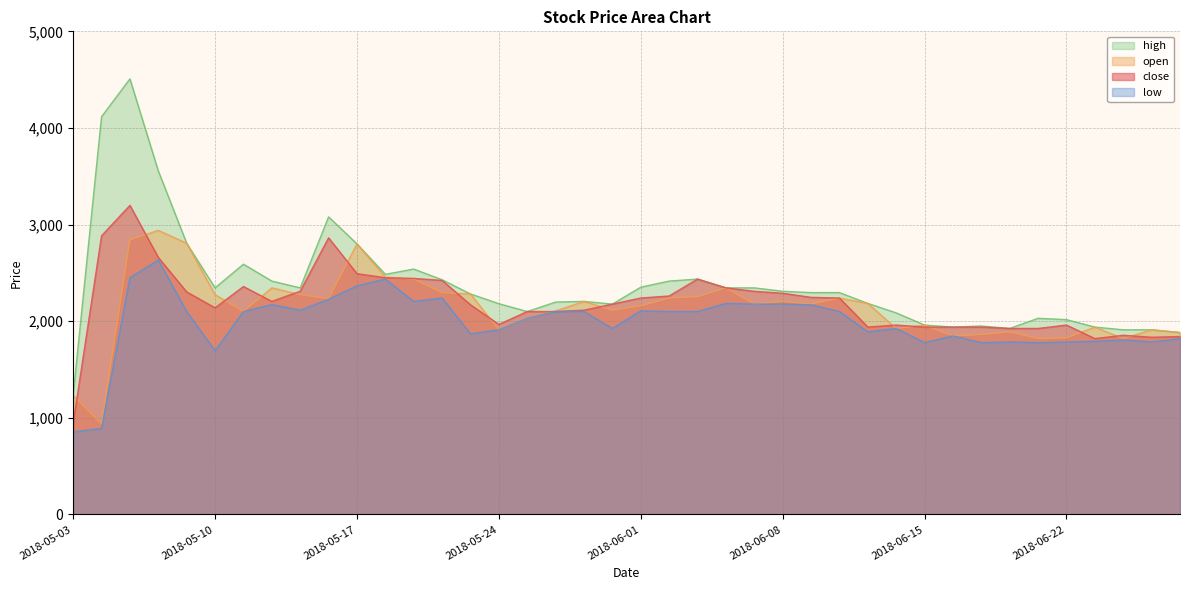

What is the total value across all series at 2018-06-06?

9219.0